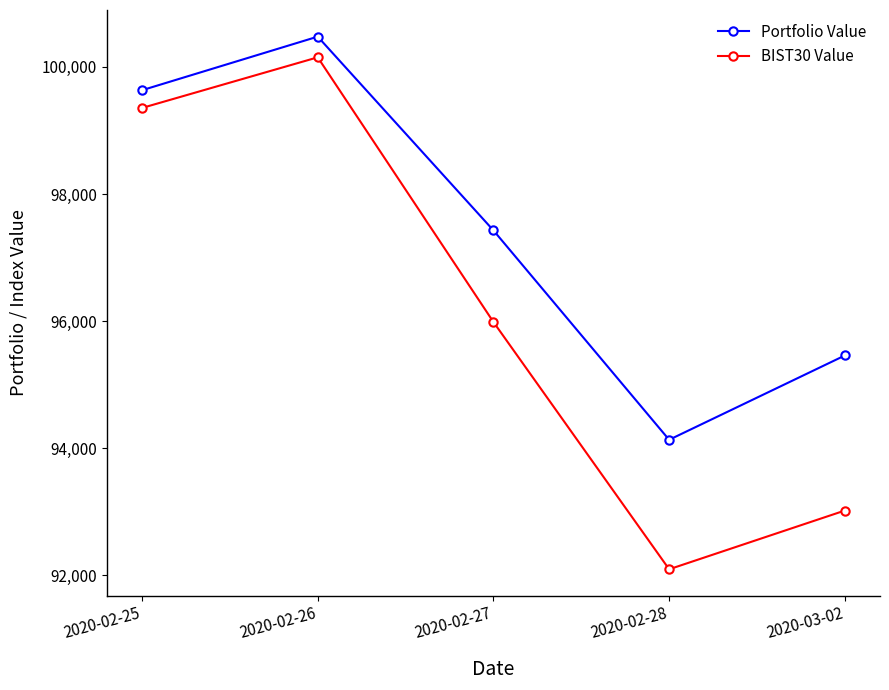

What is the value of the Portfolio Value point at the 4th from the left?

94134.6